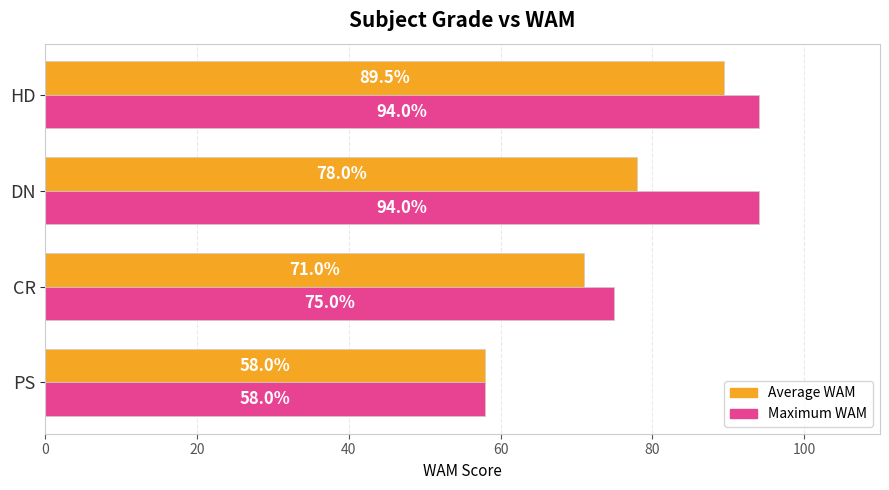

The value of Maximum WAM at HD is 94.0. True or false?

True